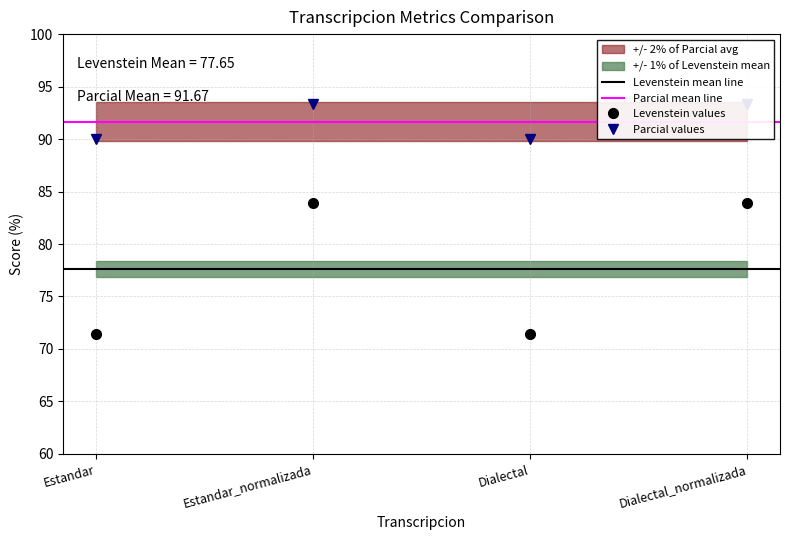

At Dialectal_normalizada, list the series in order from largest to smallest.

Parcial, Levenstein